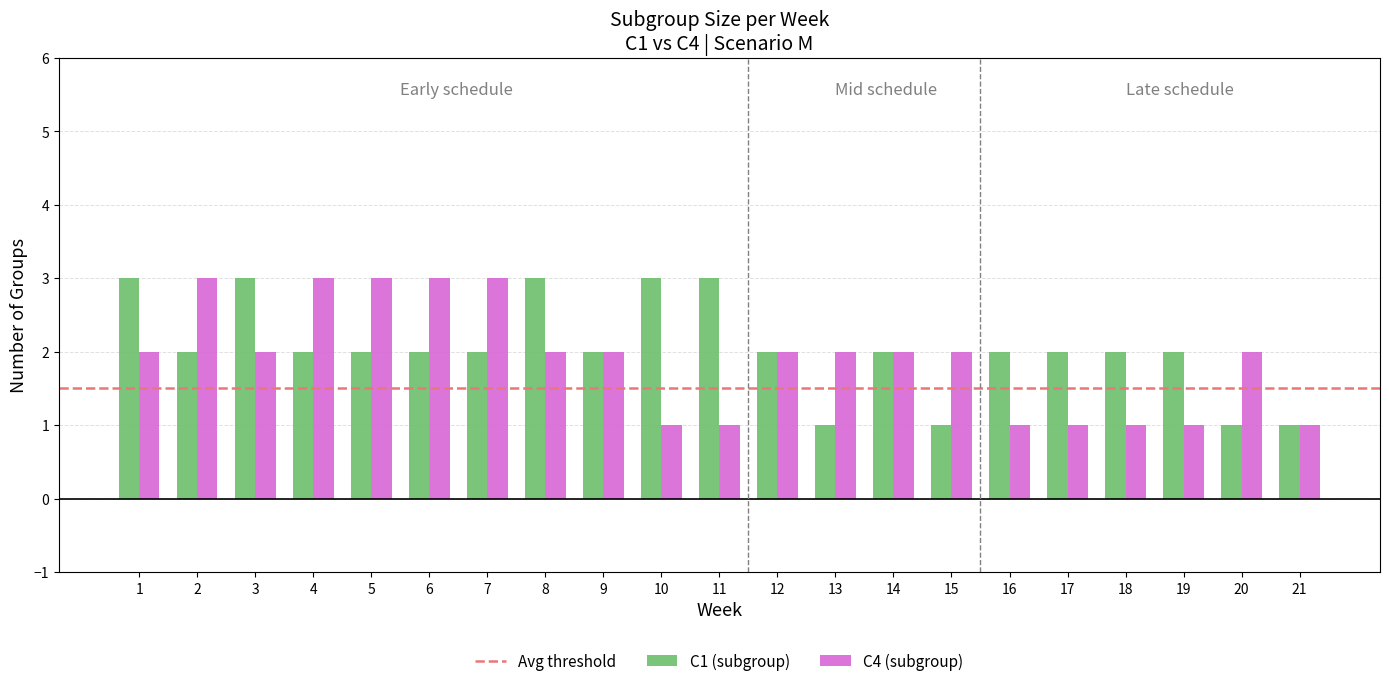

Is it true that C4 (subgroup) equals 3 at 12?

False